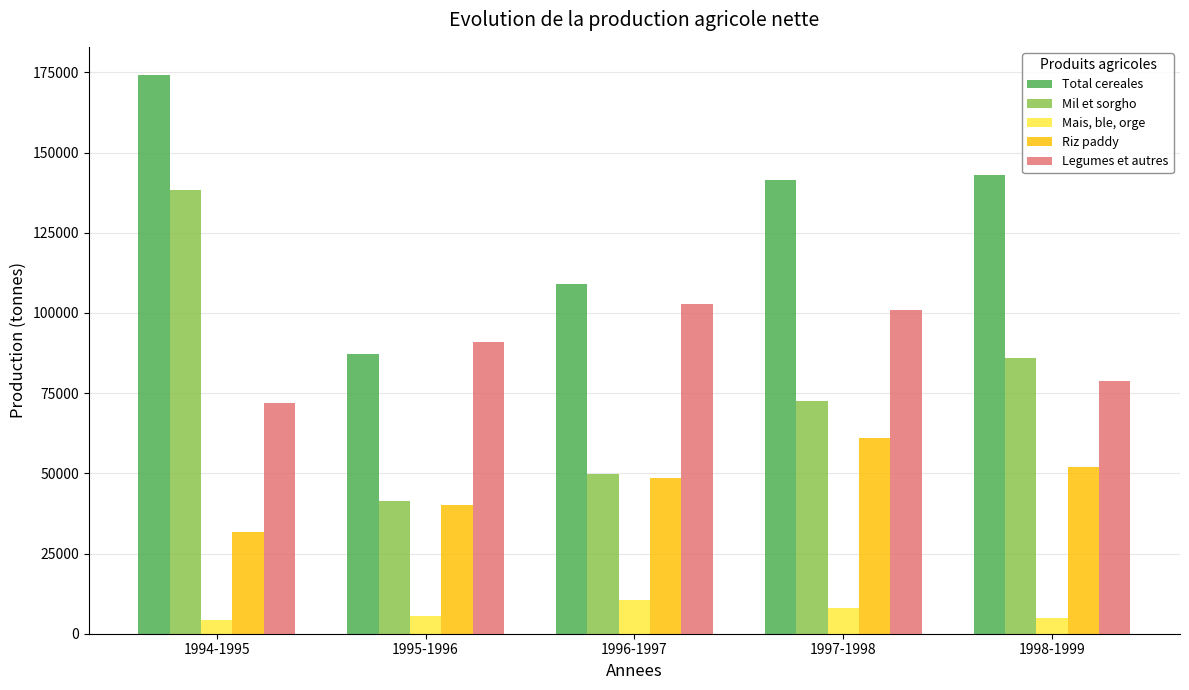

What is the minimum value for Riz paddy?

31691